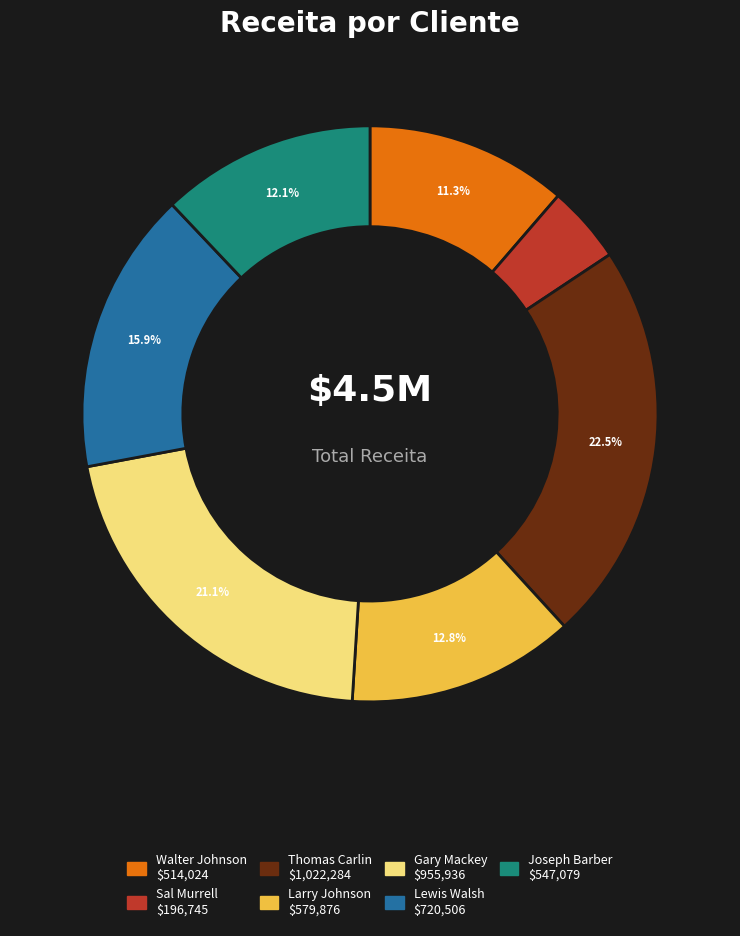

How many slices are in this pie chart?

7